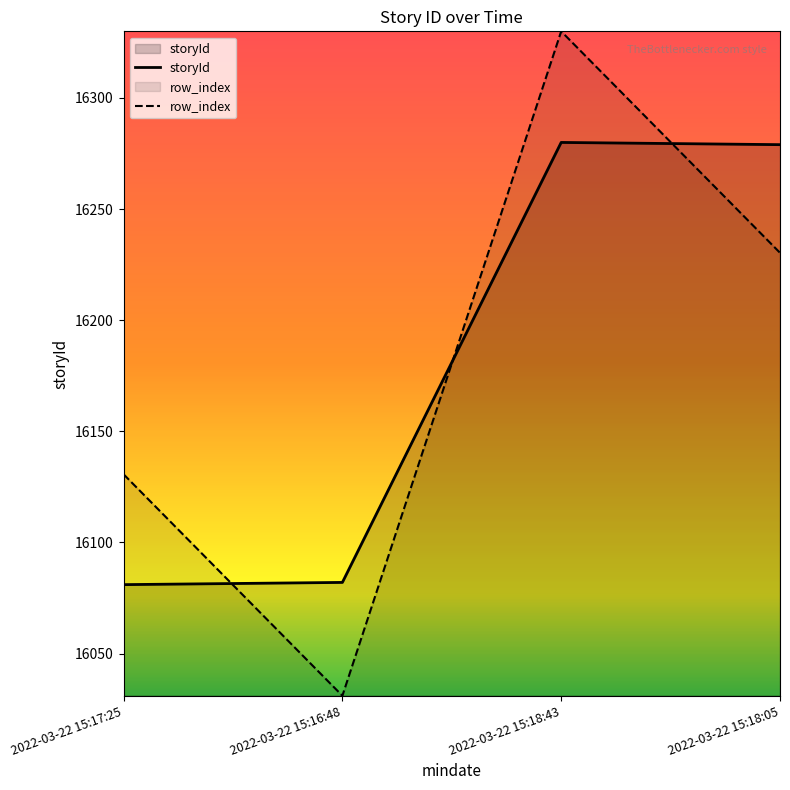

What is the difference between the second highest and minimum values?

198